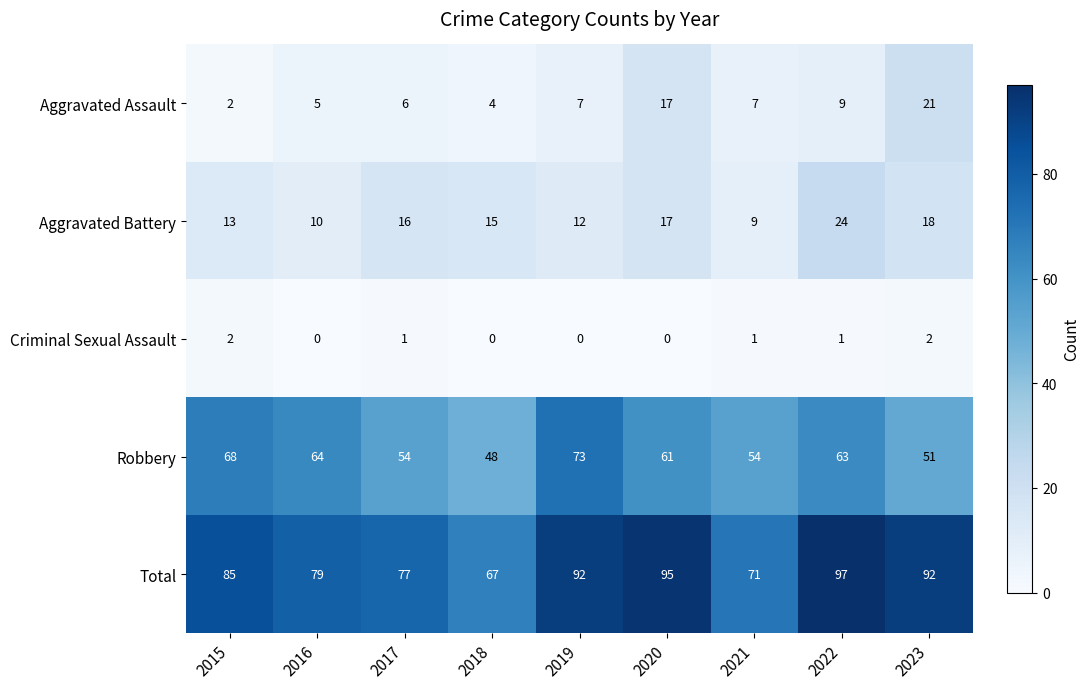

What is the difference between the second highest and second lowest values in the Aggravated Battery series?

8